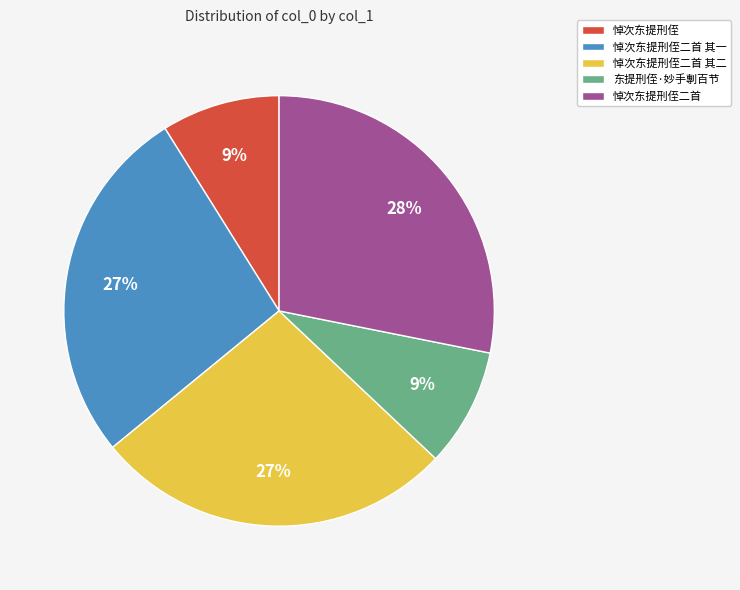

Is it true that 悼次东提刑侄二首 is 28% of the pie?

True